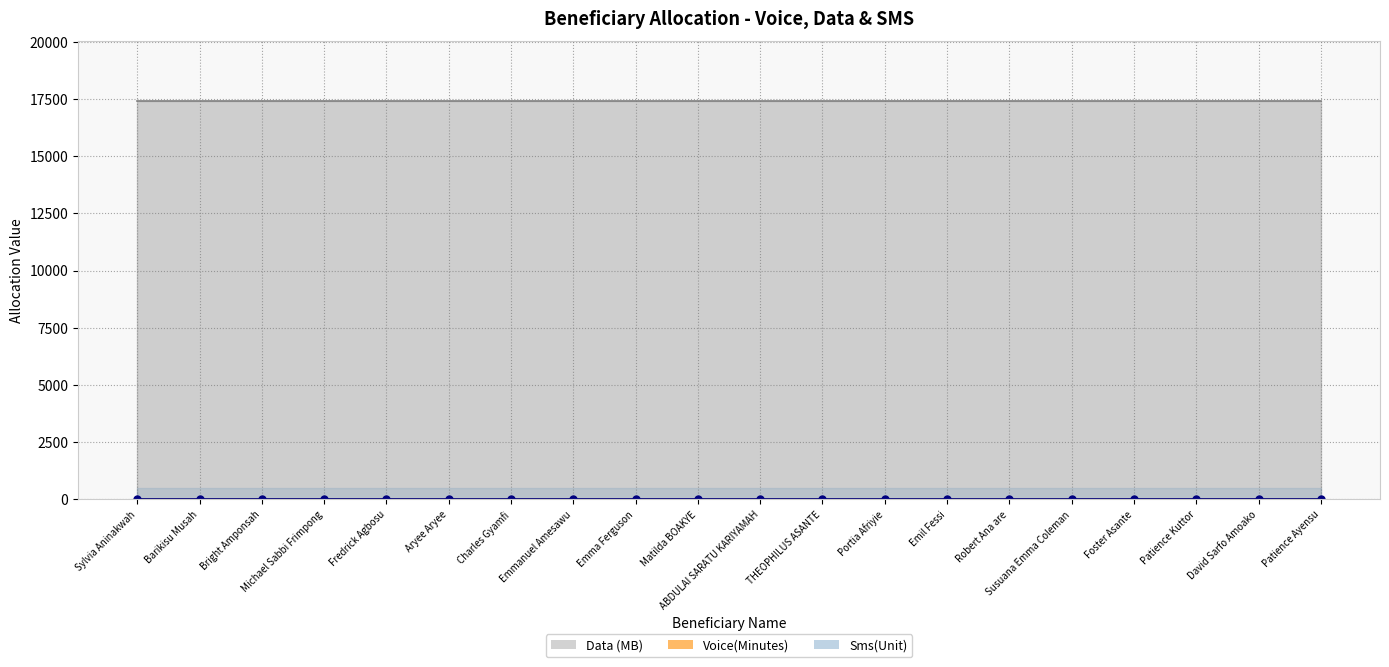

What are all the series names shown in the legend?

Voice(Minutes), Data (MB), Sms(Unit)